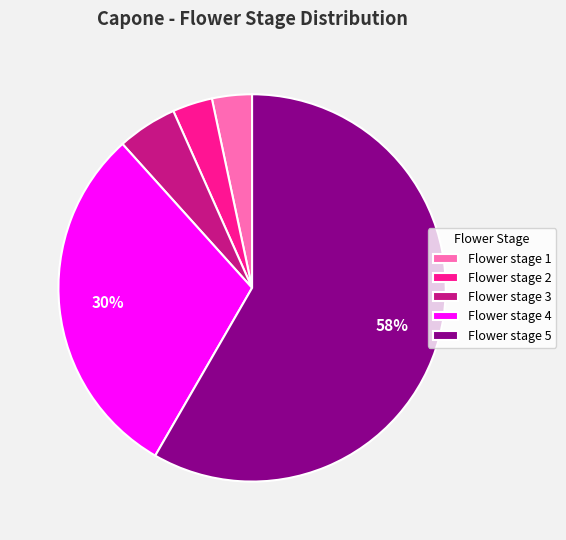

What is the largest slice in the pie chart?

Flower stage 5